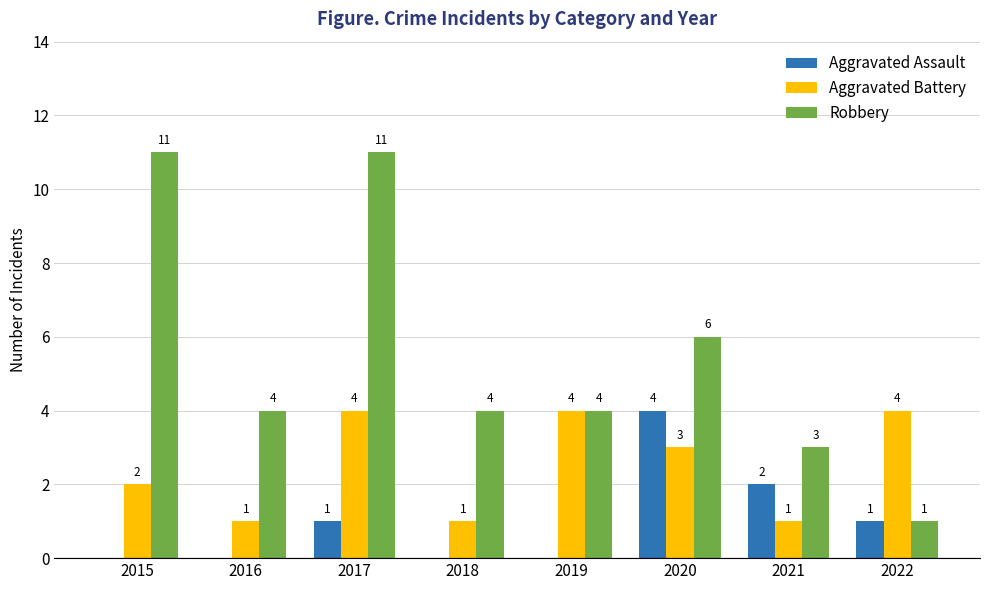

What is the sum of all Robbery values?

44